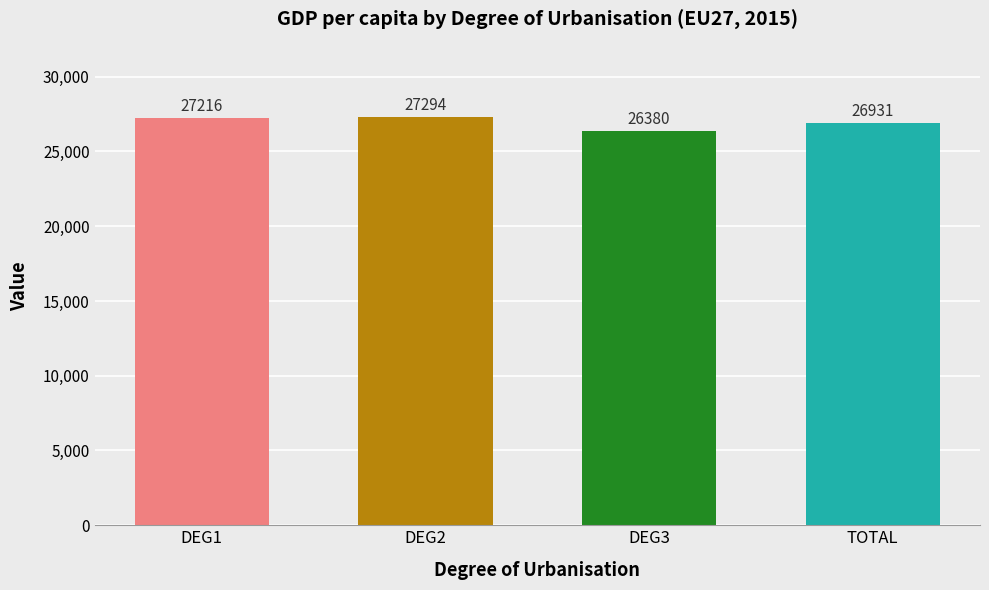

Reading left to right, what are all the values shown in this chart?

DEG1=27216	DEG2=27294	DEG3=26380	TOTAL=26931